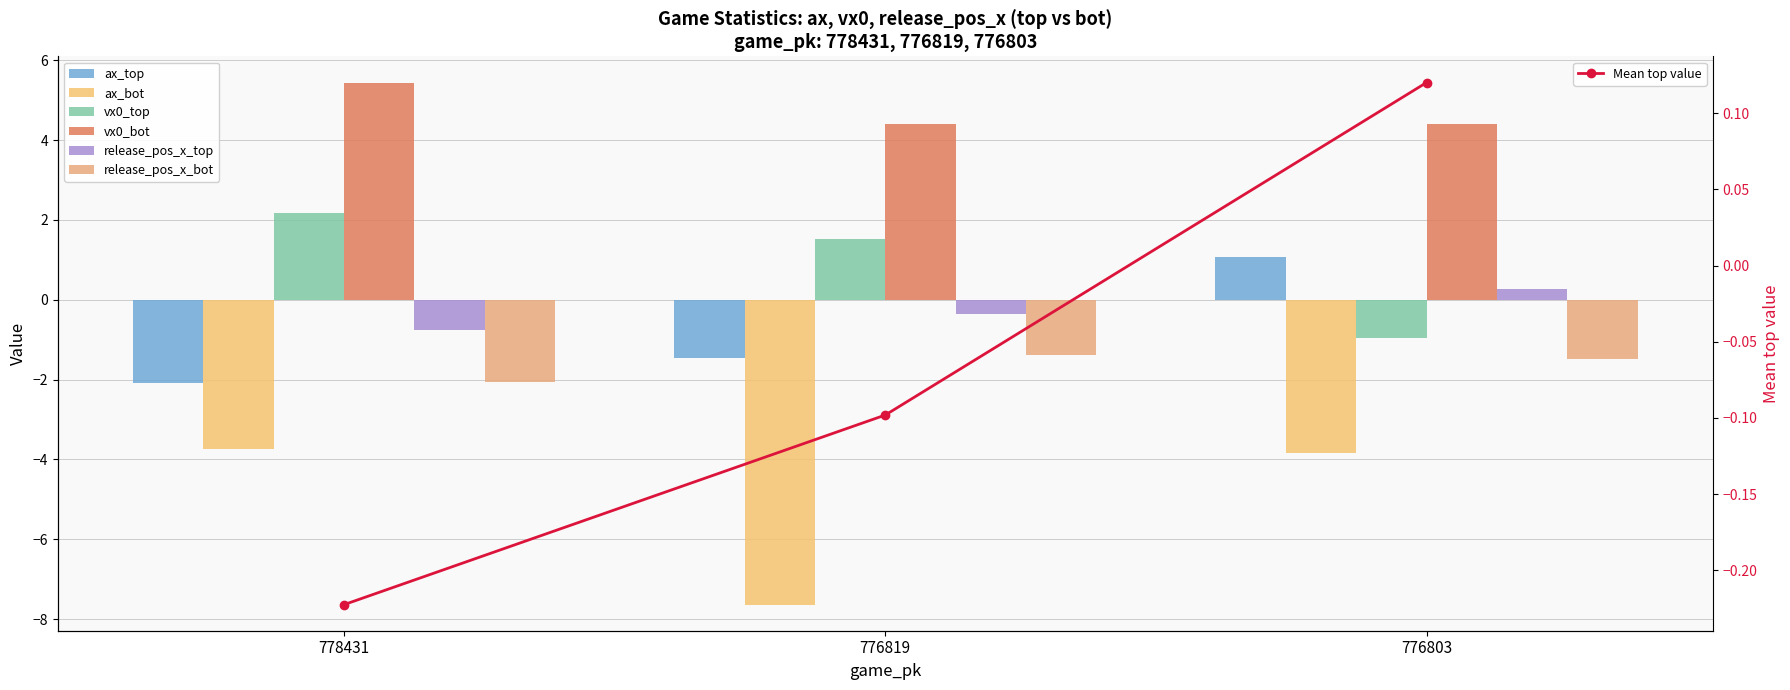

Reading right to left, extract all data points from this chart.

ax_top: 1.1	-1.5	-2.1
ax_bot: -3.9	-7.6	-3.7
vx0_top: -1.0	1.5	2.2
vx0_bot: 4.4	4.4	5.4
release_pos_x_top: 0.3	-0.4	-0.7
release_pos_x_bot: -1.5	-1.4	-2.1